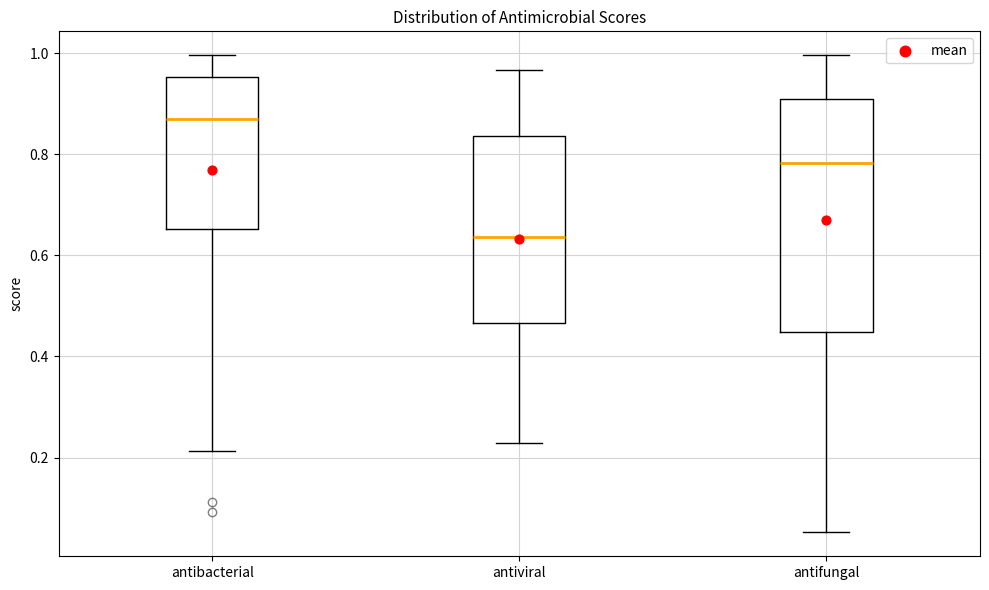

Reading left to right, read every box against the y-axis: the position of its median line, the range the box covers, and the ends of its whiskers. The values are not printed on the chart, so give them approximately, as read against the axis.

antibacterial: median 0.88, box 0.66 to 0.96, whiskers 0.22 to 1.00
antiviral: median 0.64, box 0.46 to 0.84, whiskers 0.22 to 0.96
antifungal: median 0.78, box 0.44 to 0.92, whiskers 0.06 to 1.00